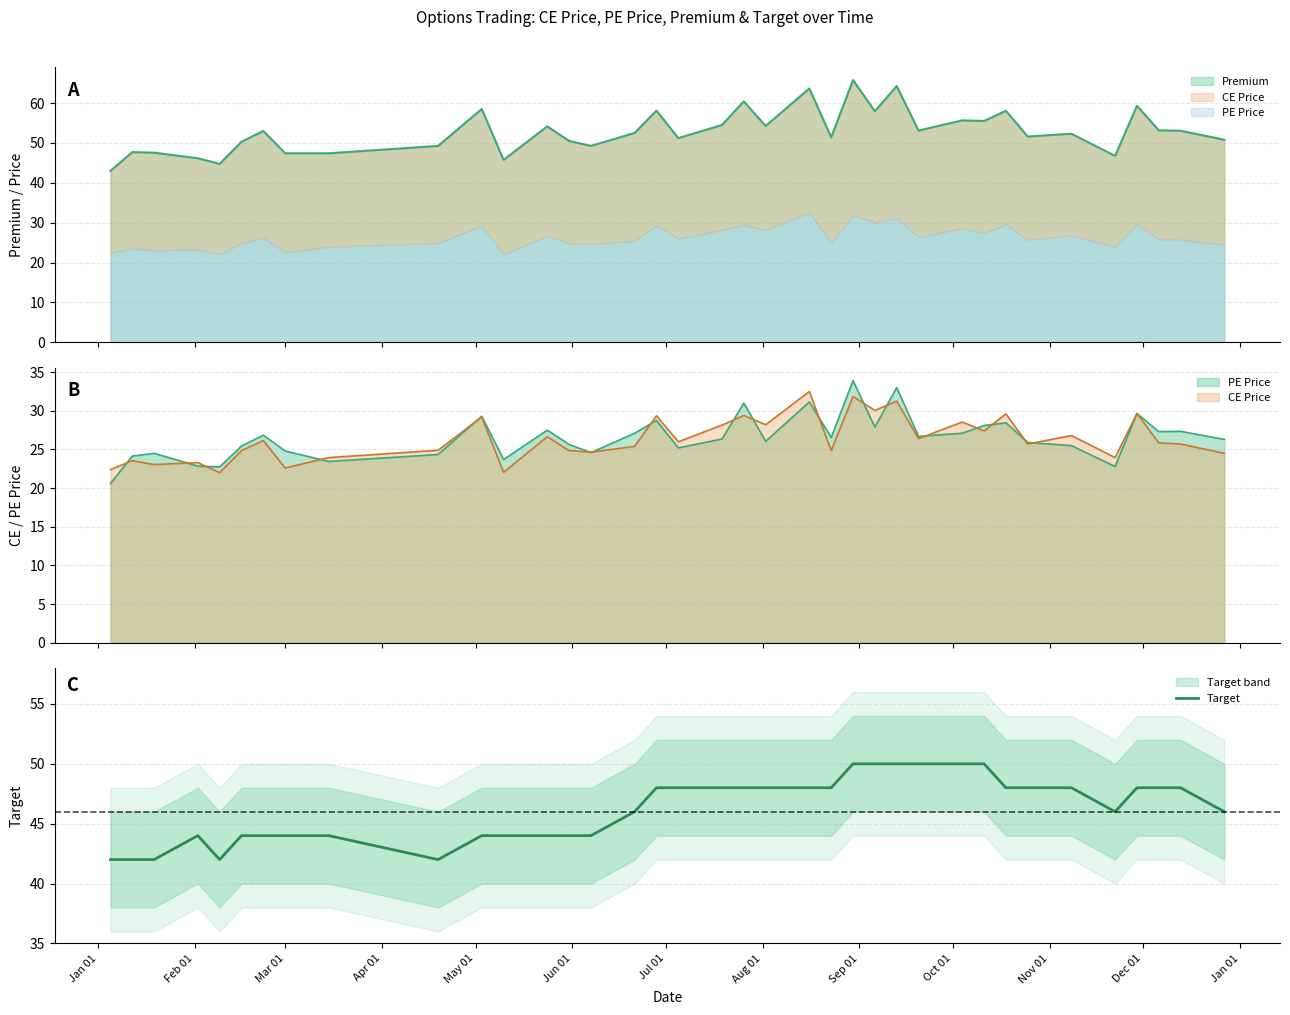

What is the lowest value of the Target series?

42